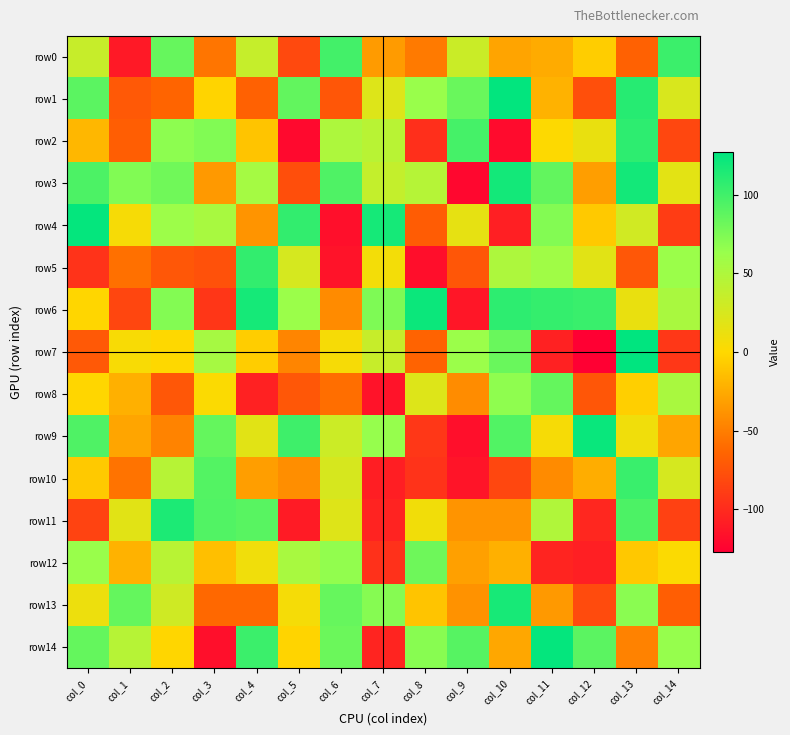

Which series has the largest total across all categories?

row3